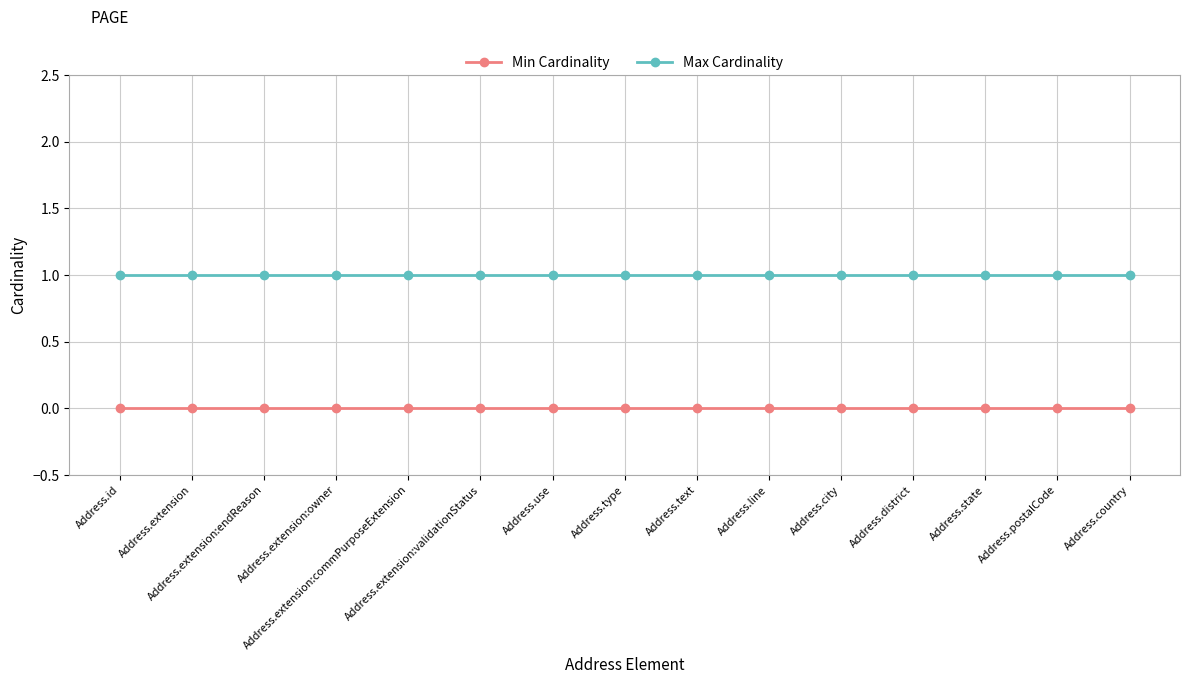

At how many categories does at least one series exceed 0?

15